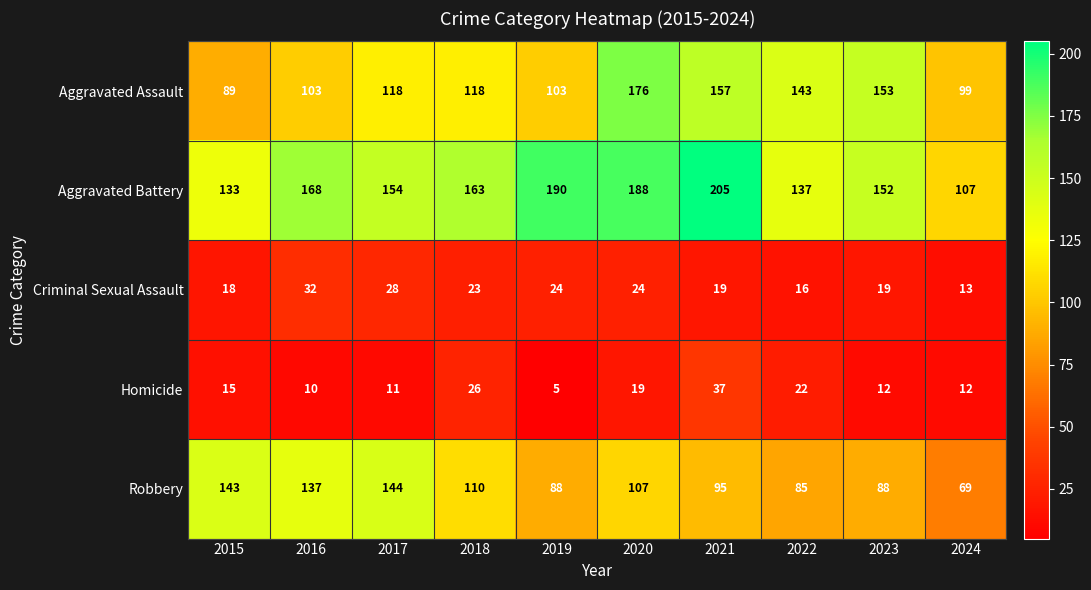

Which series has the widest spread of values?

Aggravated Battery